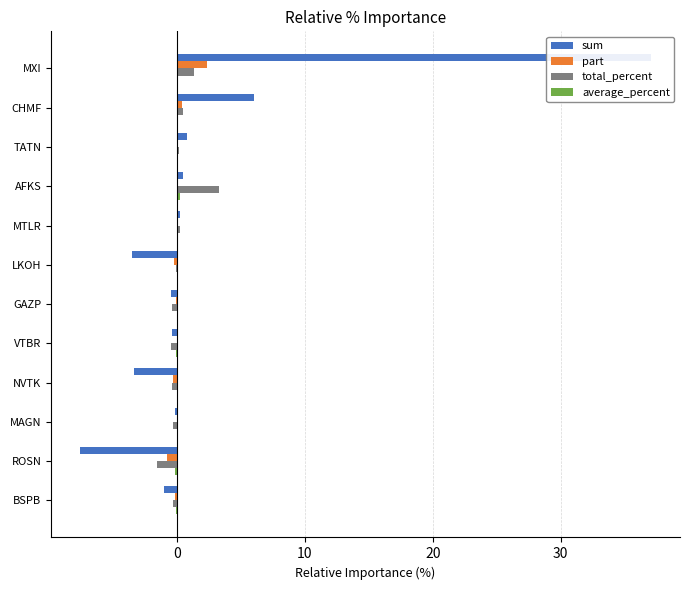

How many series are shown in this chart?

4